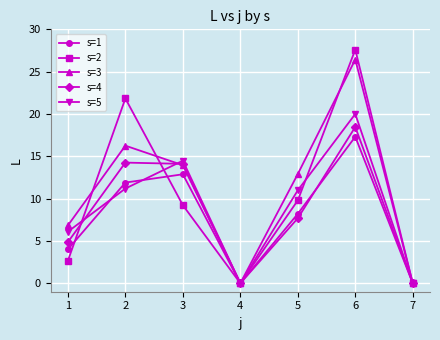

The s=1 series shows 4.0 at 1. True or false?

True